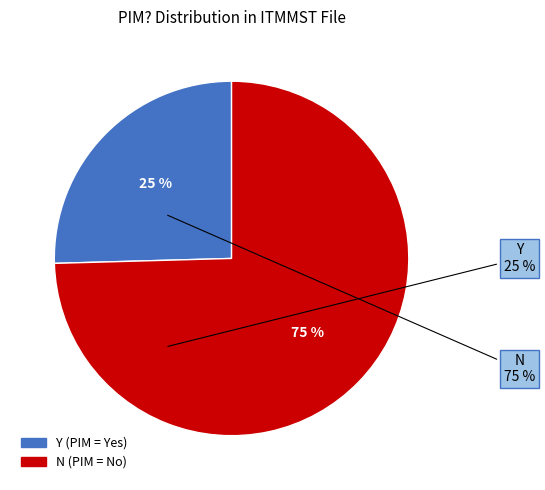

To the nearest percent, what is the combined percentage of Y and N?

100%